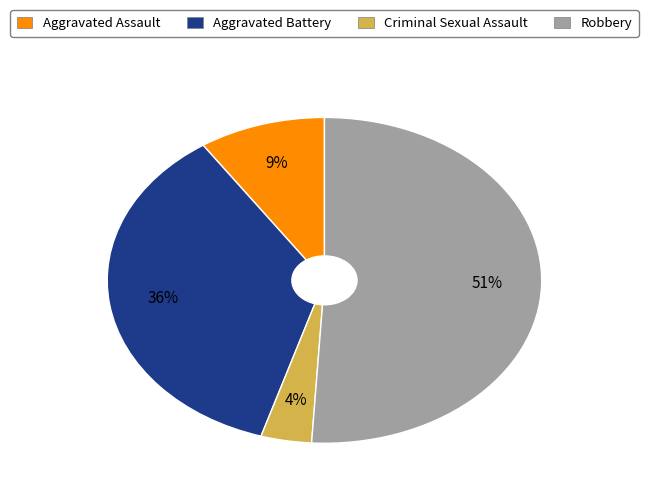

To the nearest percent, what is the average slice percentage?

25%